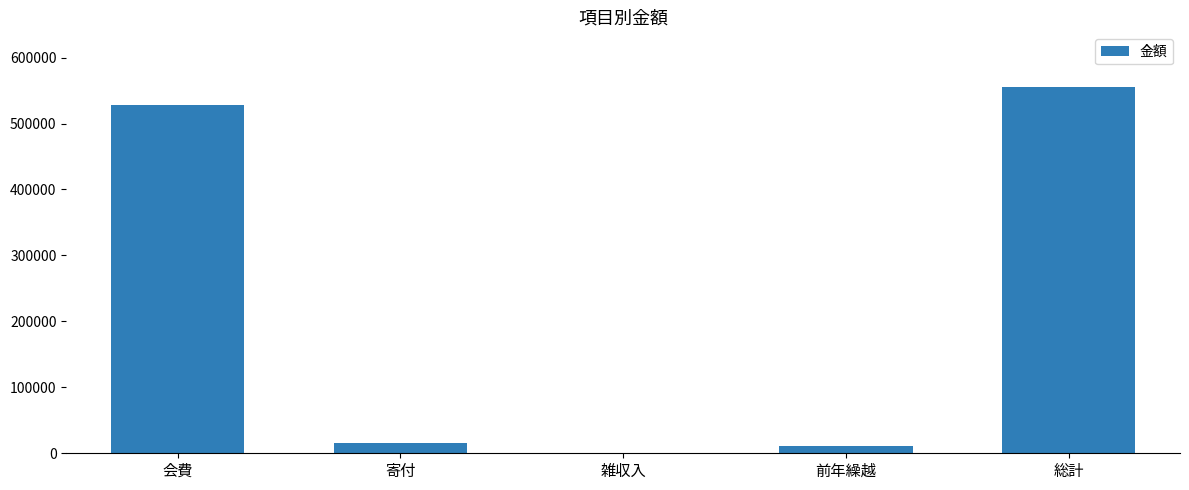

The value at 前年繰越 is 10306. True or false?

True